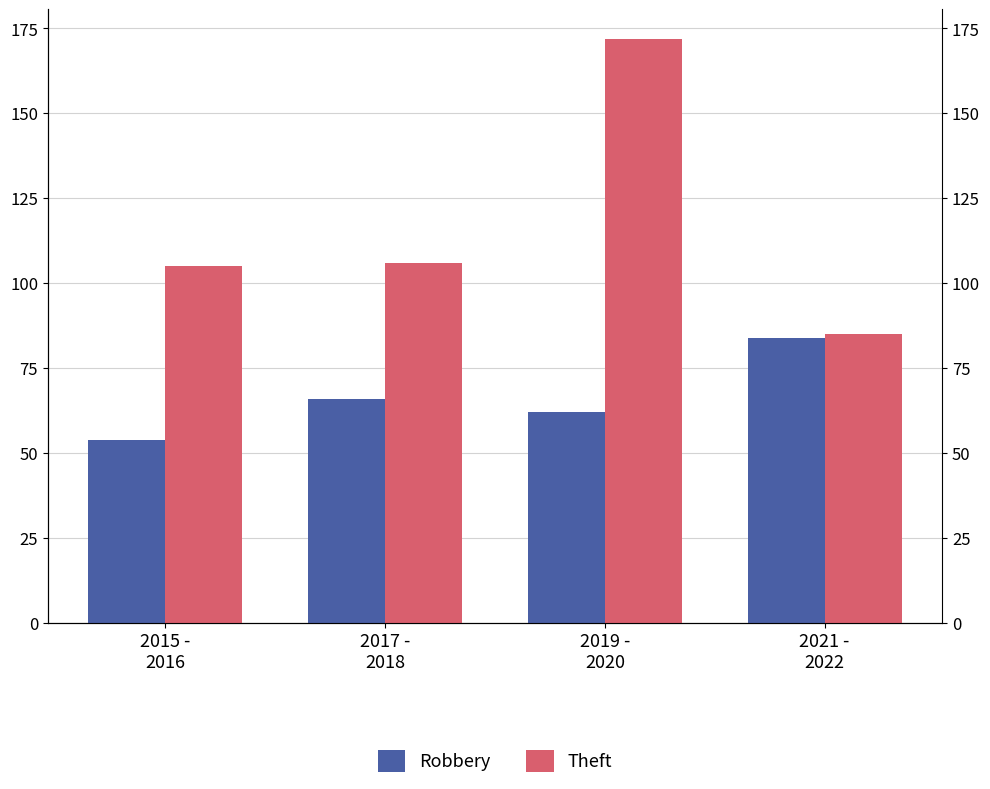

True or false: Robbery has a value of 84 at 2021 -
2022.

True